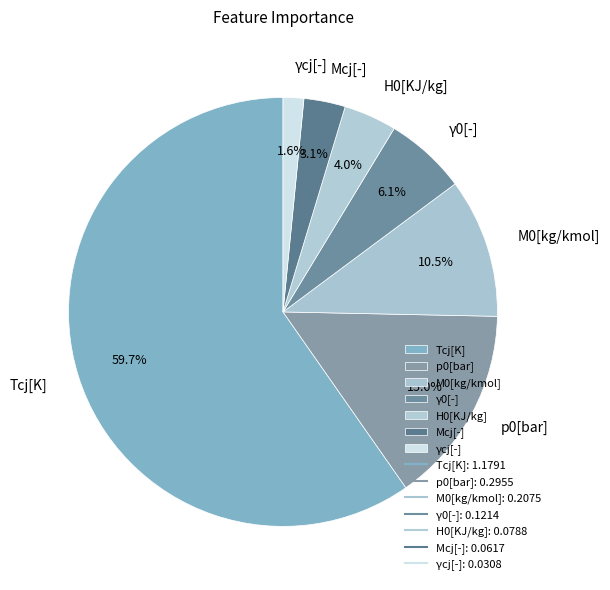

Is the sum of Tcj[K] and p0[bar] greater than half?

Yes